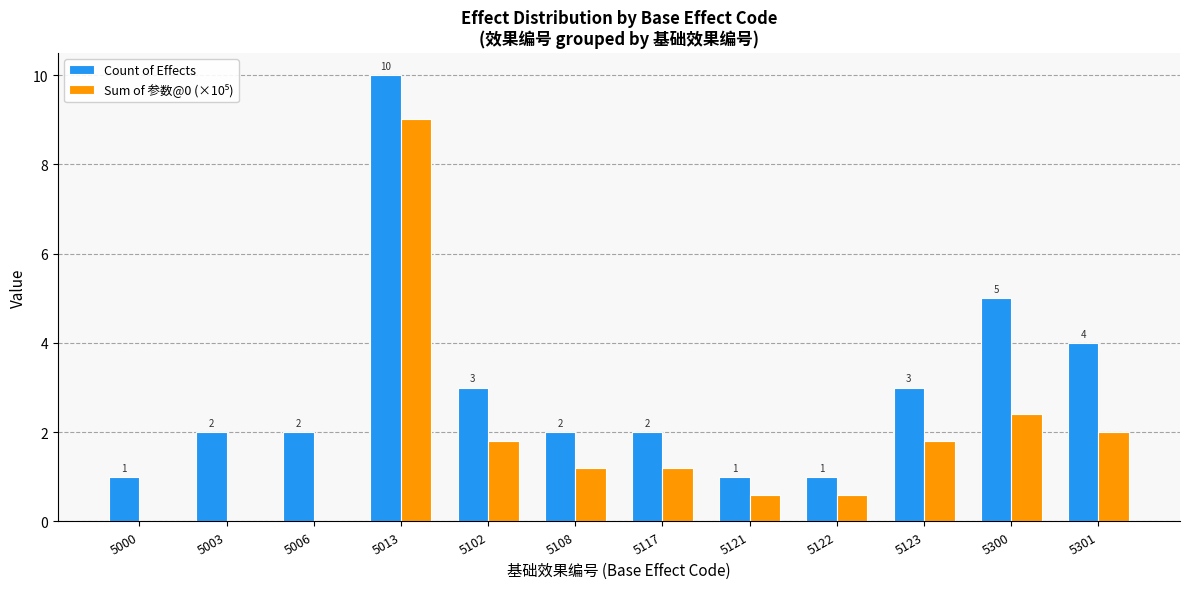

Does the chart contain stacked bars?

No